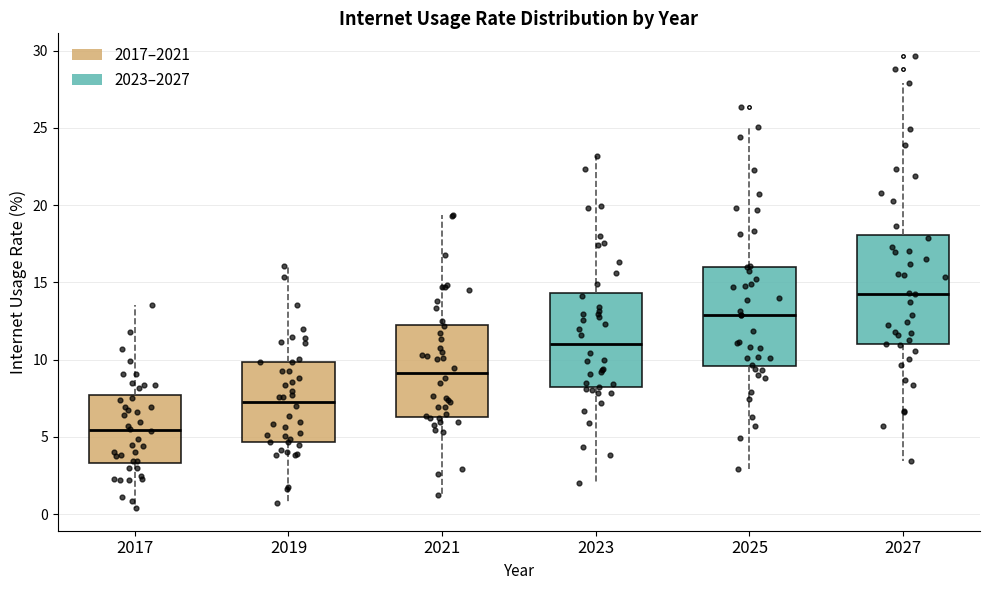

Reading left to right, transcribe this box plot: for each box, give where its median line is, the range the box spans, and where its two whiskers end, as read against the y-axis. The values are not printed on the chart, so give them approximately, as read against the axis.

2017: median 5.5, box 3.5 to 7.5, whiskers 0.5 to 13.5
2019: median 7.5, box 4.5 to 10.0, whiskers 0.5 to 16.0
2021: median 9.0, box 6.5 to 12.0, whiskers 1.0 to 19.5
2023: median 11.0, box 8.0 to 14.5, whiskers 2.0 to 23.0
2025: median 13.0, box 9.5 to 16.0, whiskers 3.0 to 25.0
2027: median 14.5, box 11.0 to 18.0, whiskers 3.5 to 28.0